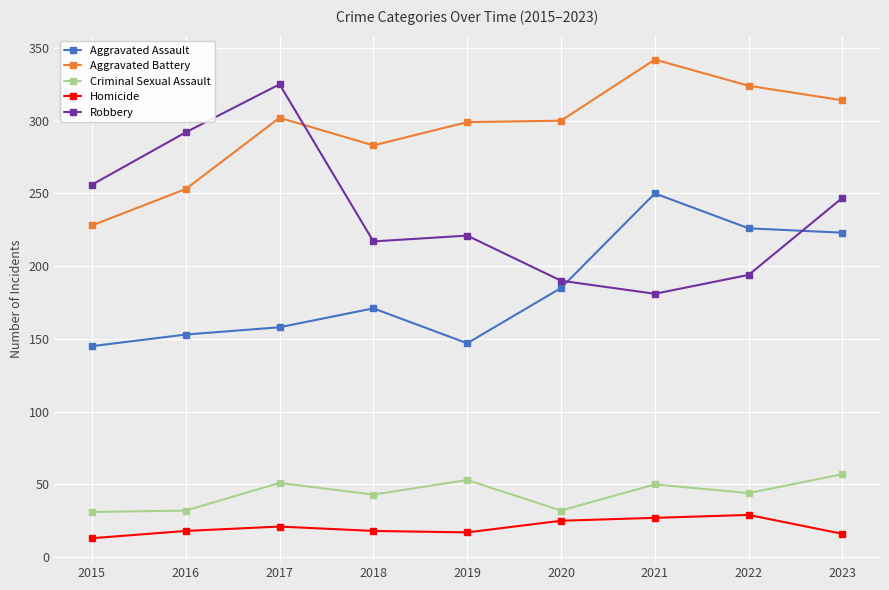

Read the Homicide value at 2023.

16